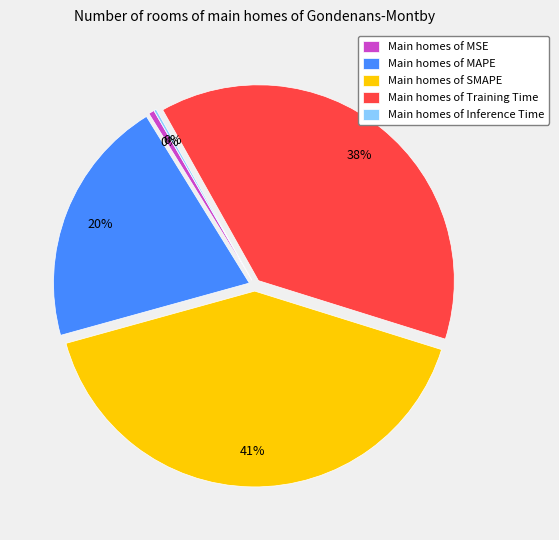

Is there any slice that represents more than half of the pie?

No